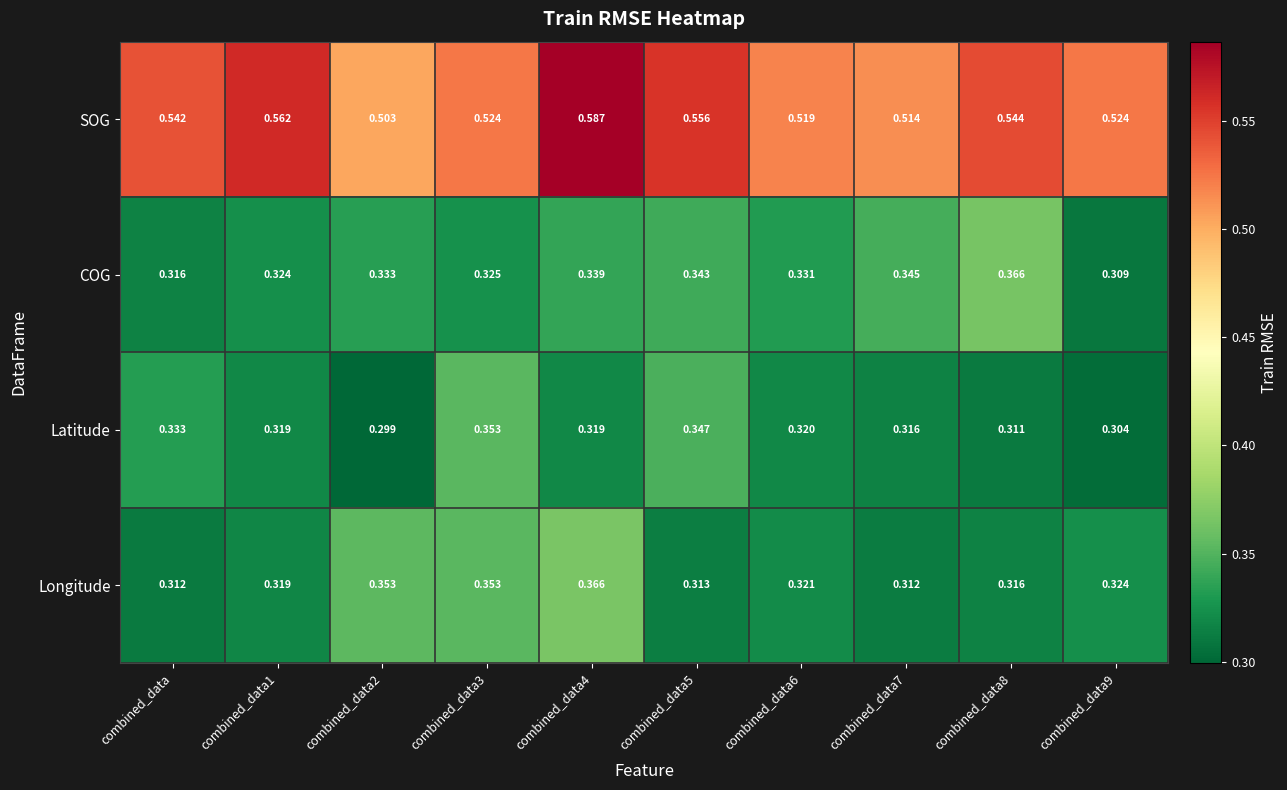

Between combined_data2 and combined_data5, which series saw the biggest shift?

SOG